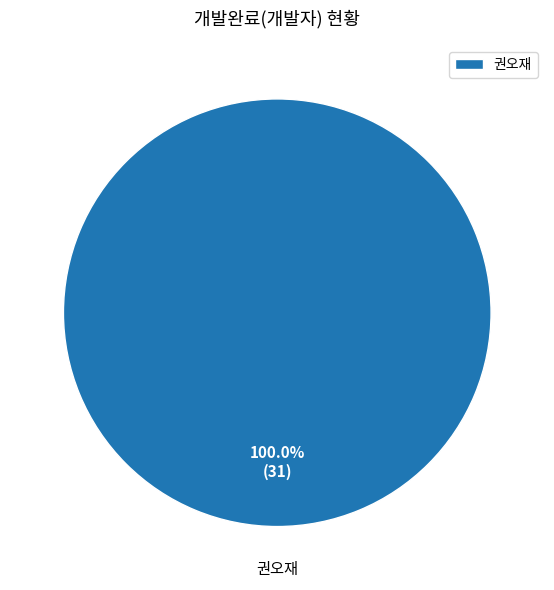

Is it true that 권오재 is 100% of the pie?

True